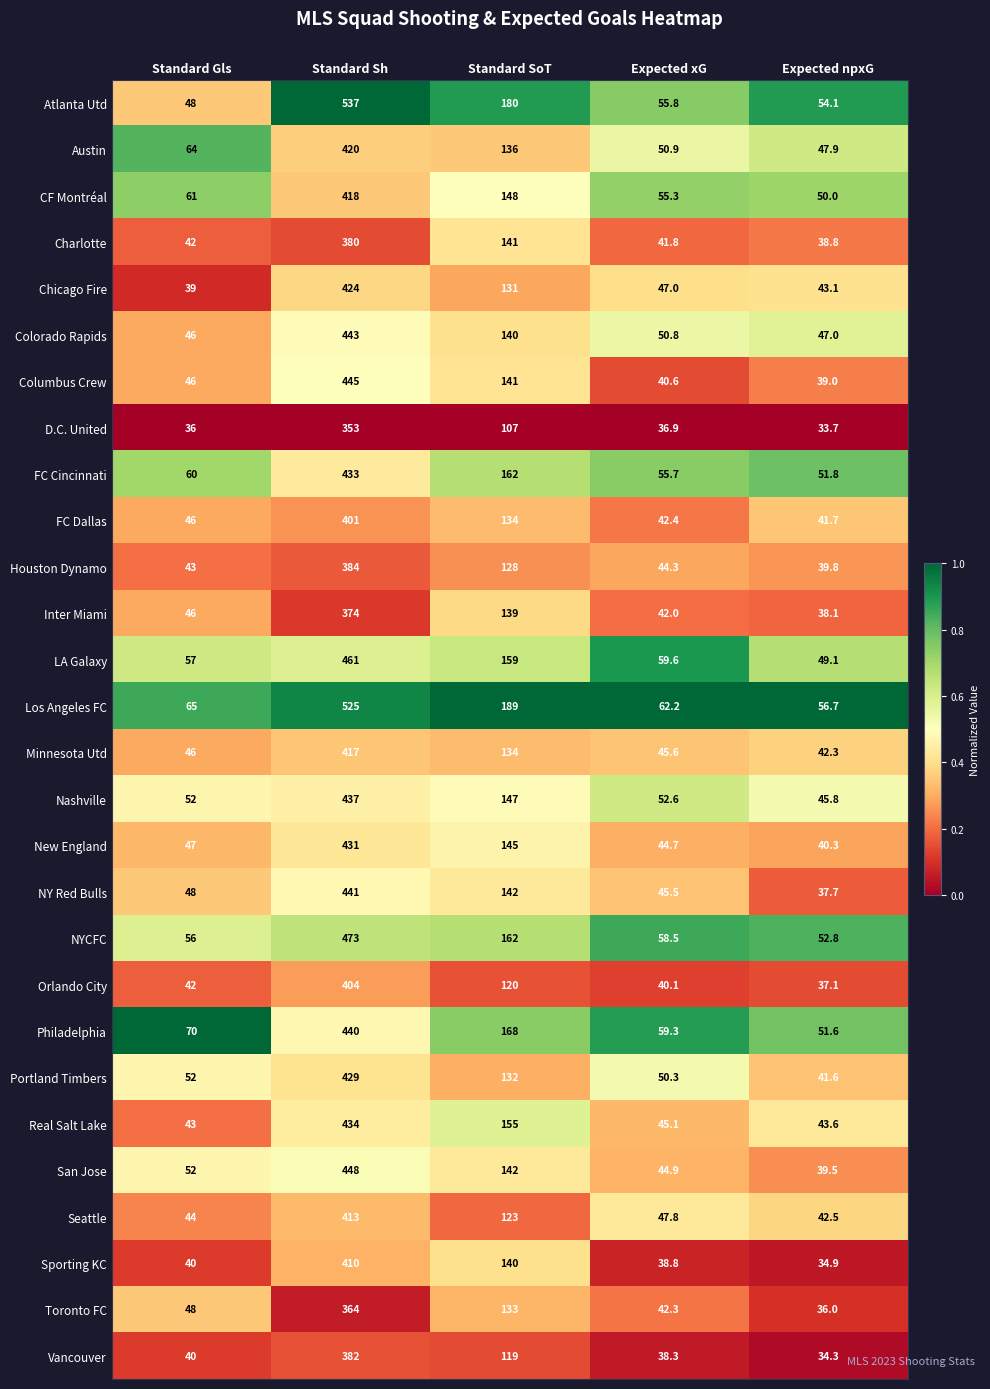

The value of Inter Miami at Standard SoT is 84.8. True or false?

False